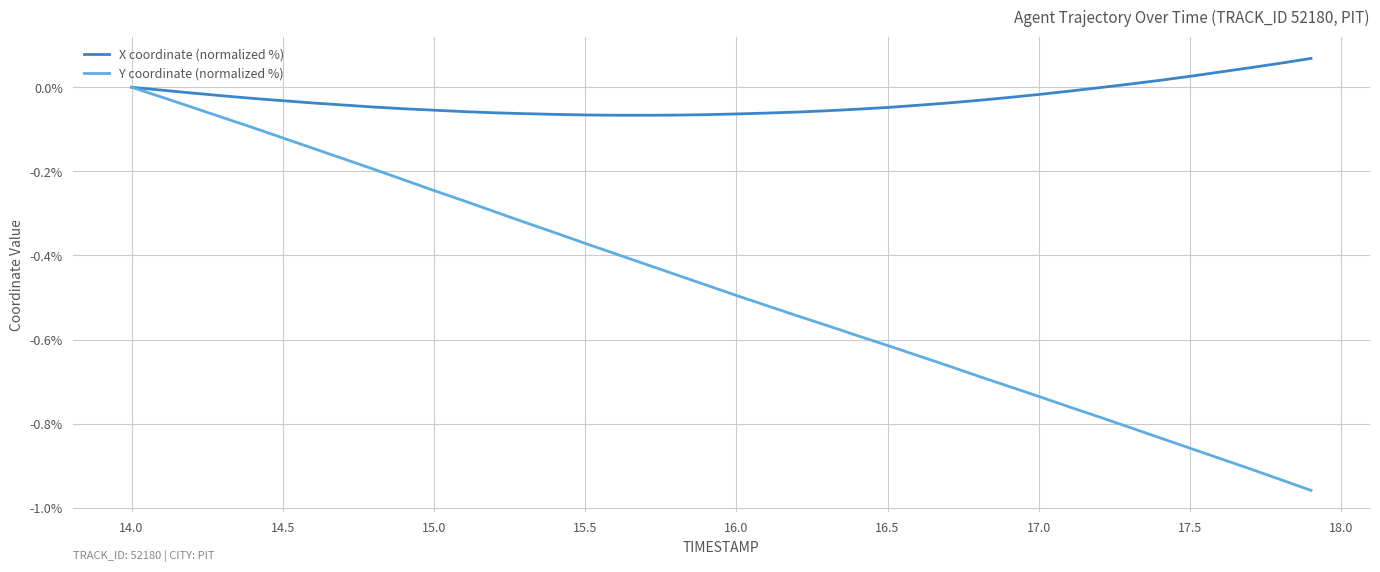

Rank the series by their average value, from highest to lowest.

X coordinate (normalized %), Y coordinate (normalized %)